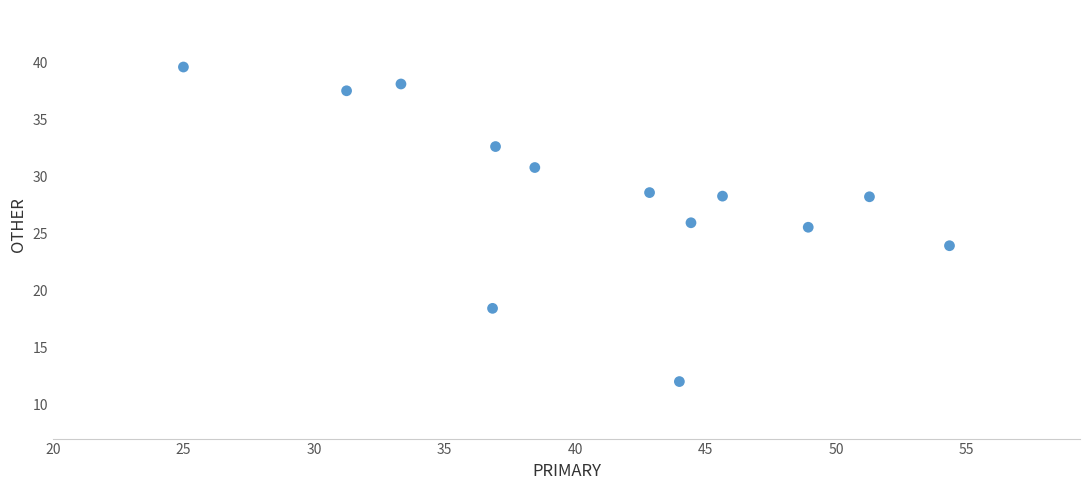

What Y value in the scatter plot is closest to 25?

25.5